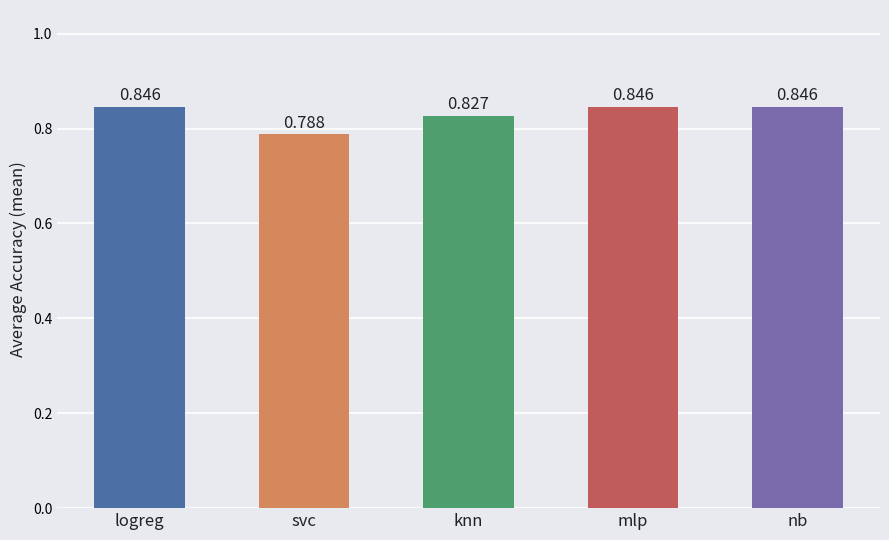

Which label corresponds to the smallest value in the chart?

svc